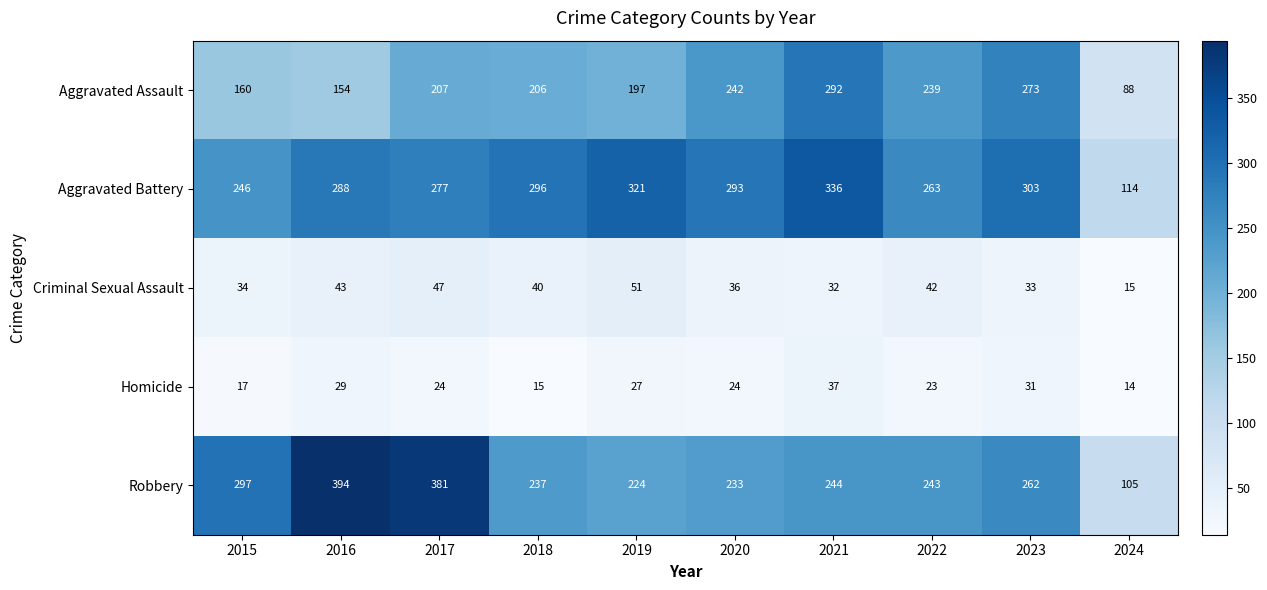

Count the number of categories in the chart.

10